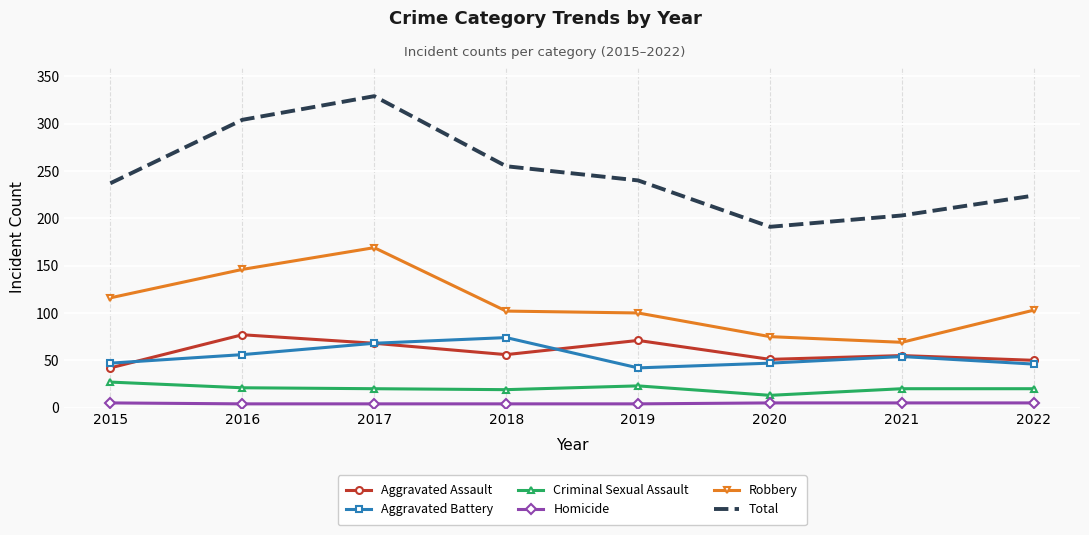

Is it true that Criminal Sexual Assault equals 30 at 2018?

False